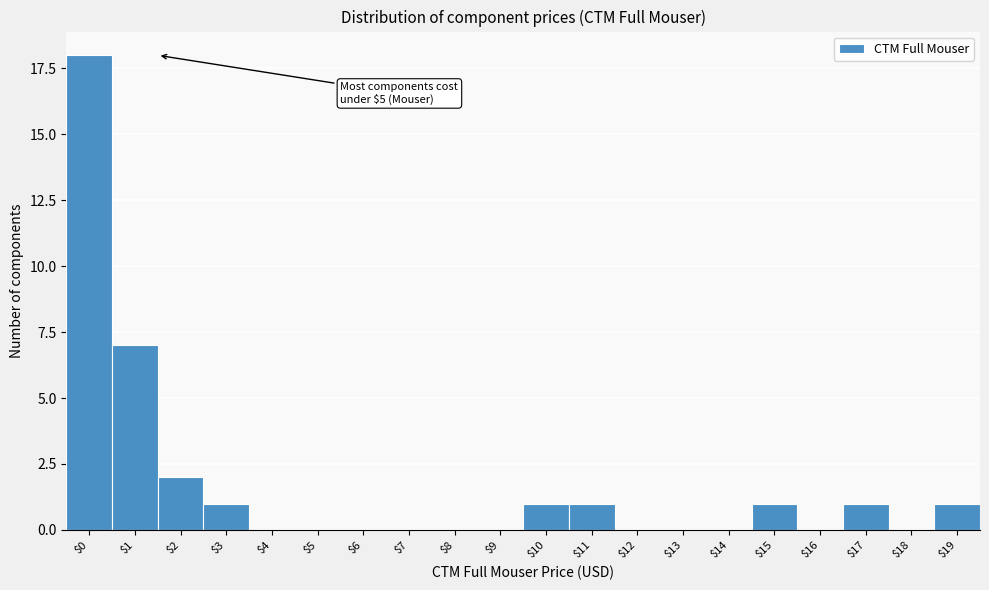

Where is the data nearest to the value 9?

$1